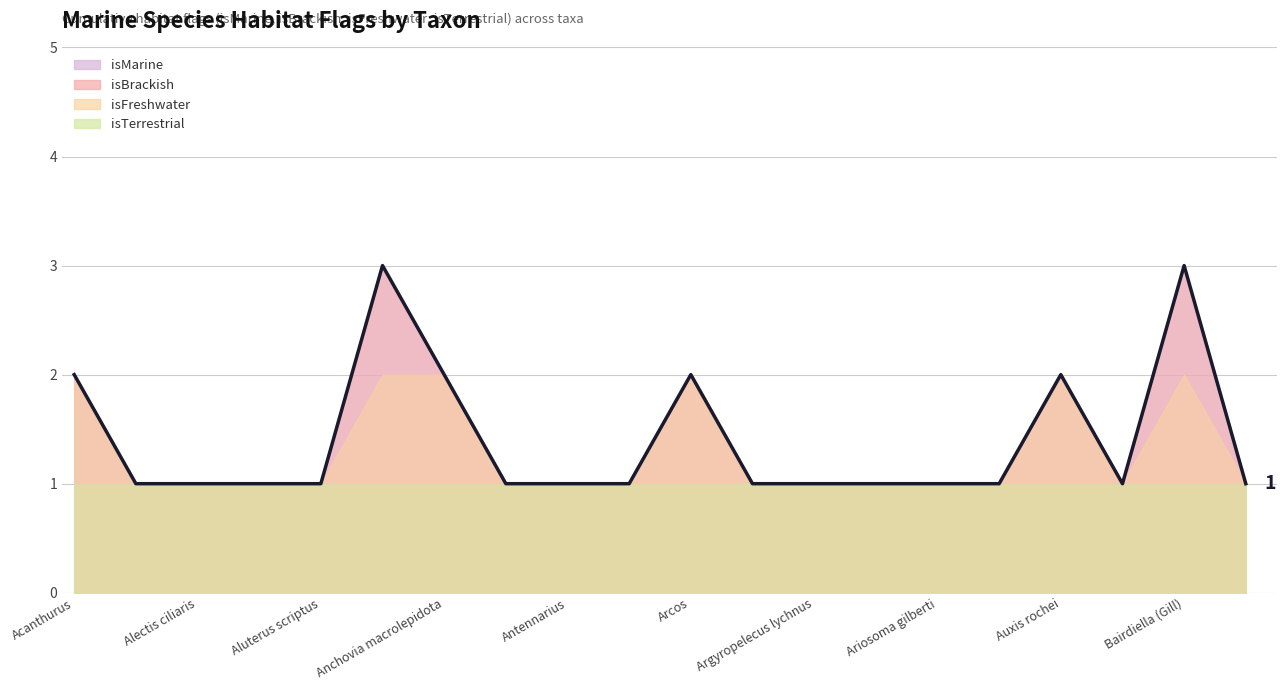

Does the chart have visible grid lines?

Yes